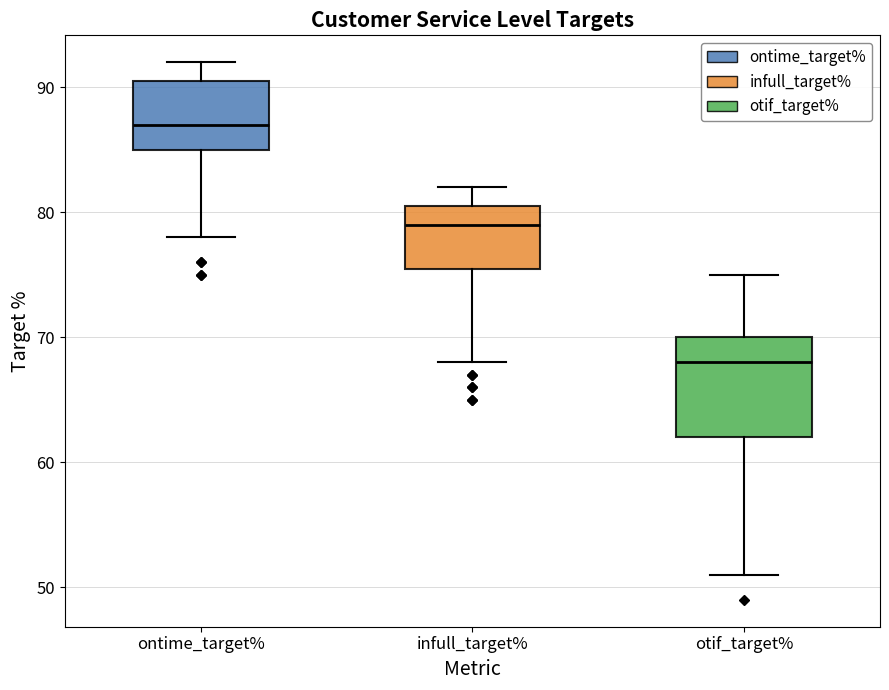

Reading left to right, read every box against the y-axis: the position of its median line, the range the box covers, and the ends of its whiskers. The values are not printed on the chart, so give them approximately, as read against the axis.

ontime_target%: median 87, box 85 to 91, whiskers 78 to 92
infull_target%: median 79, box 76 to 81, whiskers 68 to 82
otif_target%: median 68, box 62 to 70, whiskers 51 to 75